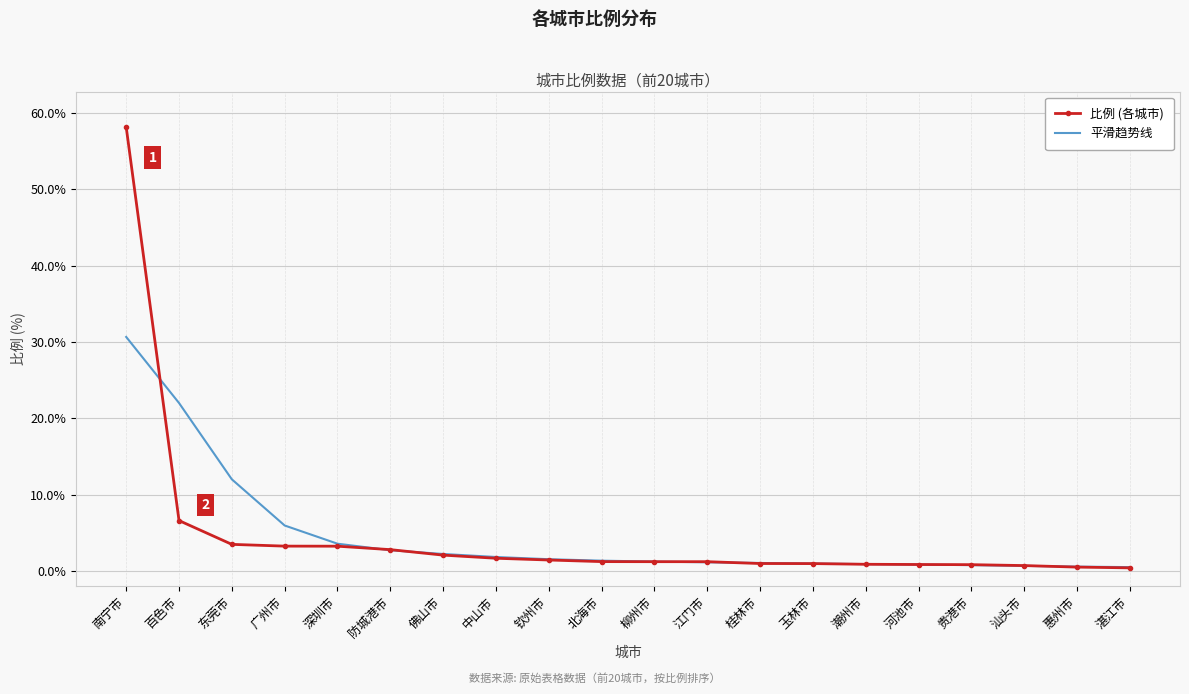

What is the spread (max minus min) of values at 百色市?

15.4